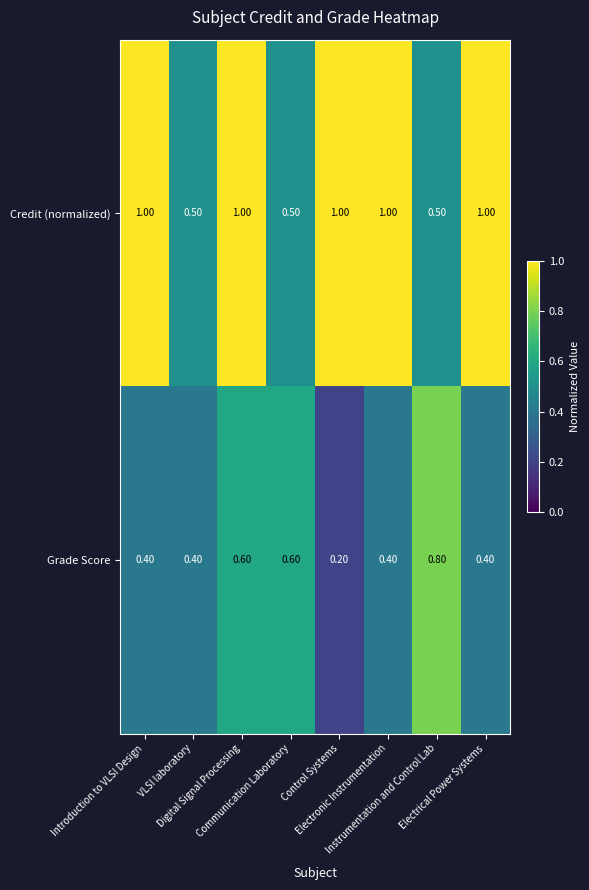

What is the sum of all Grade Score values?

3.8